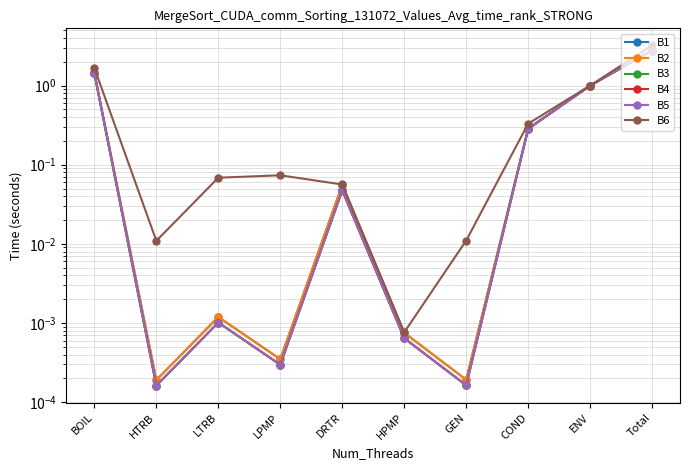

Where is the first local minimum for B3?

HTRB